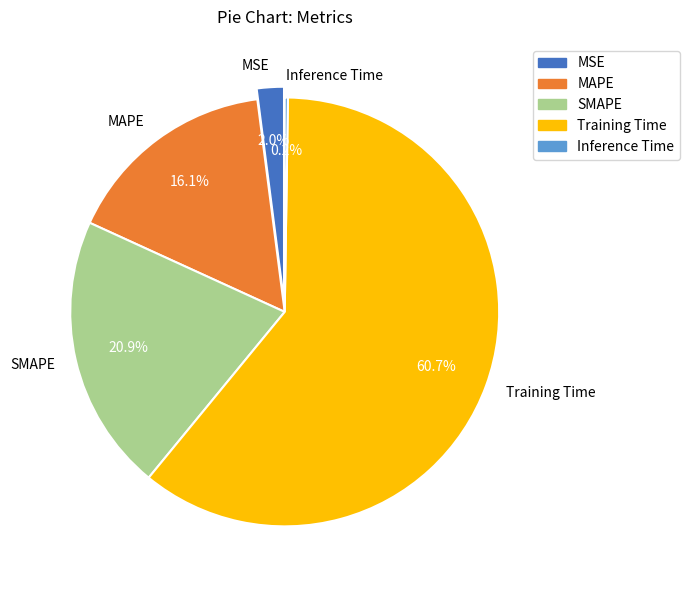

Which slice is the largest?

Training Time